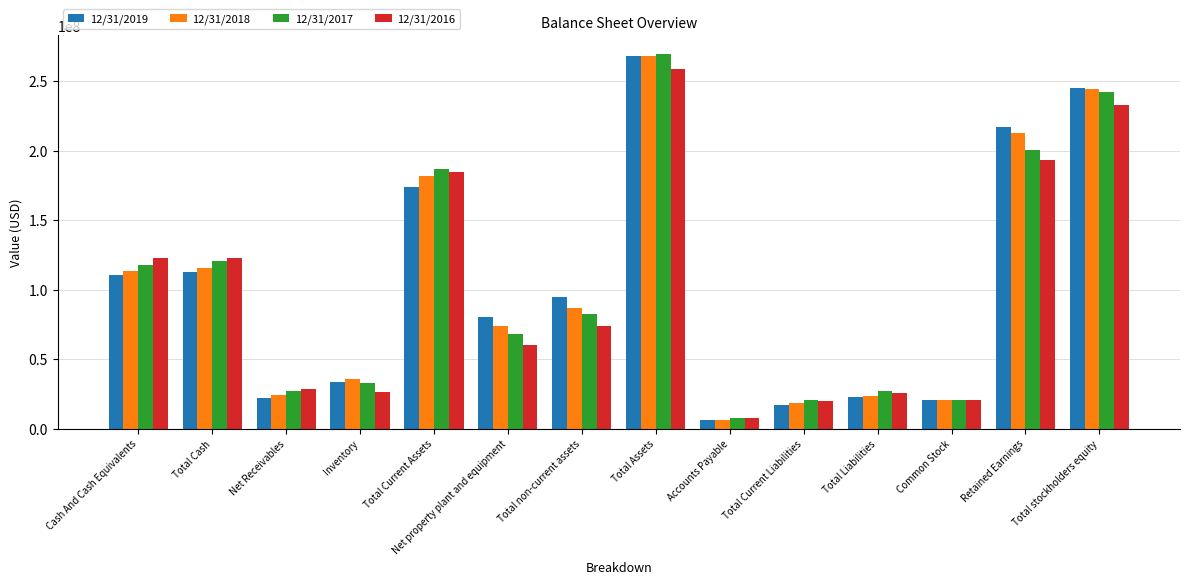

What position from the left is Cash And Cash Equivalents?

1